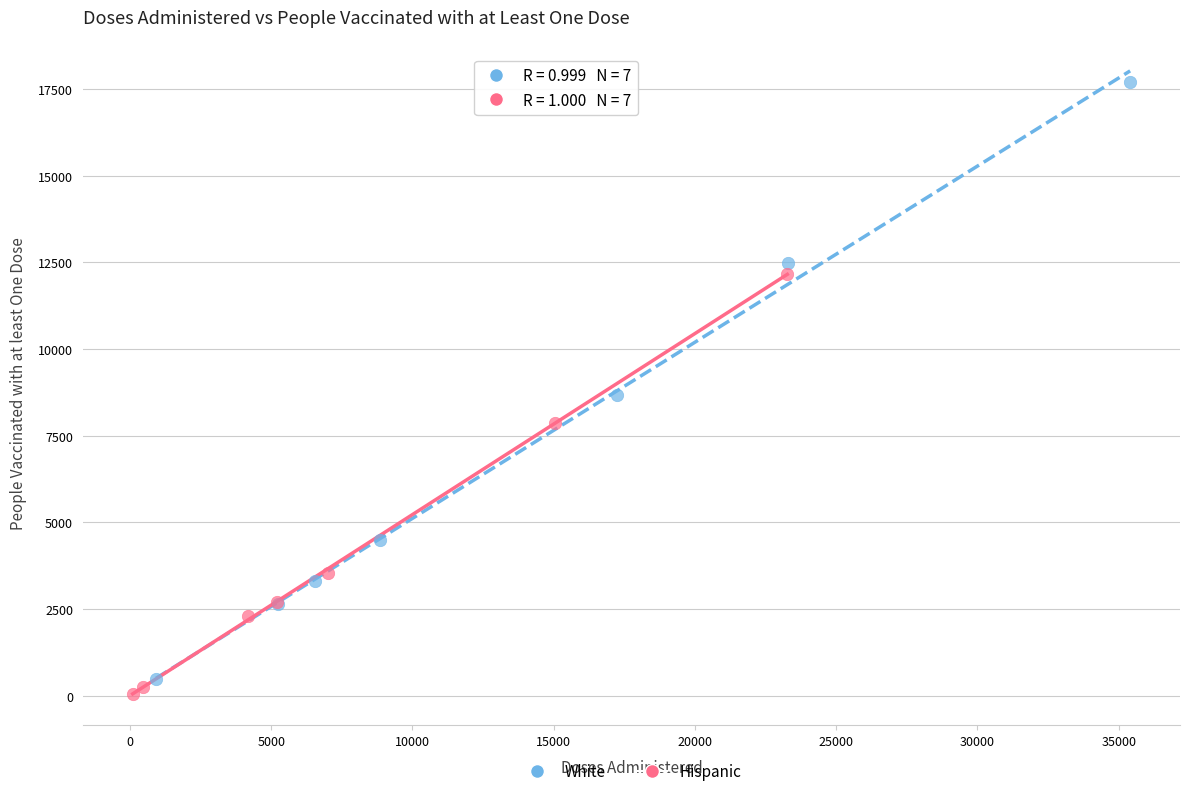

What are all the series names shown in the legend?

White, Hispanic